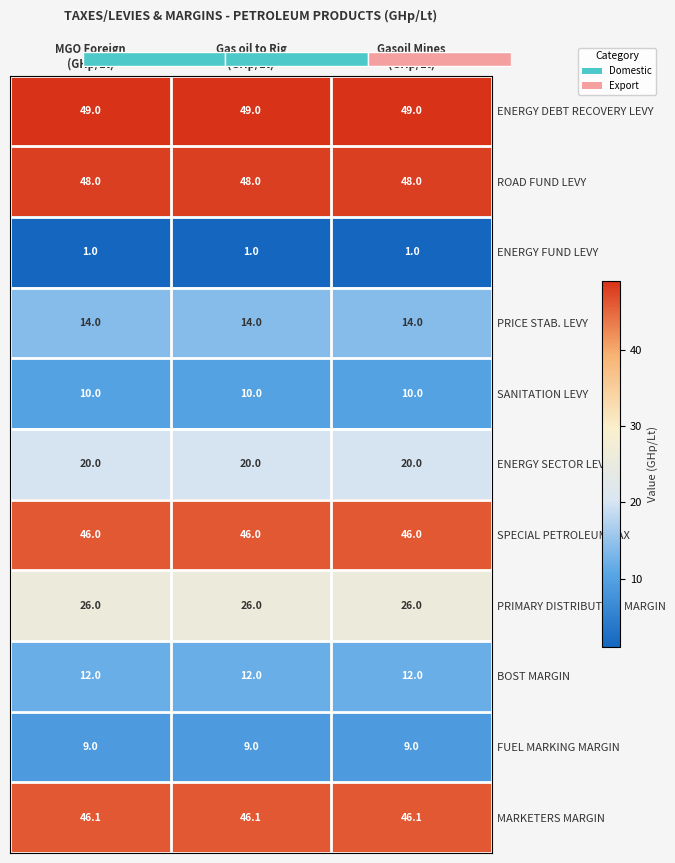

What is the sum of all PRICE STAB. LEVY values?

42.0